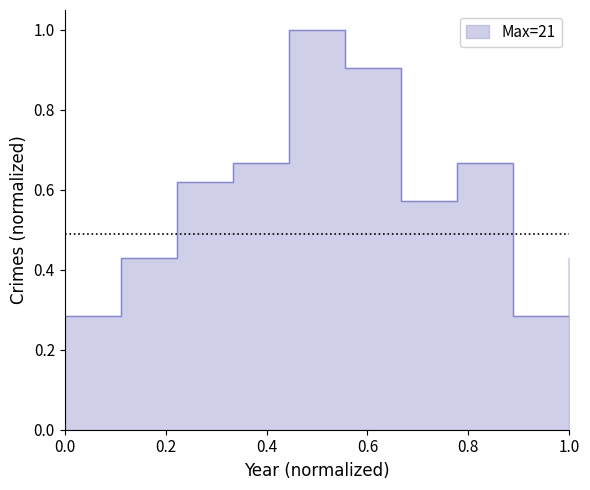

What is the sum of all values?

5.9